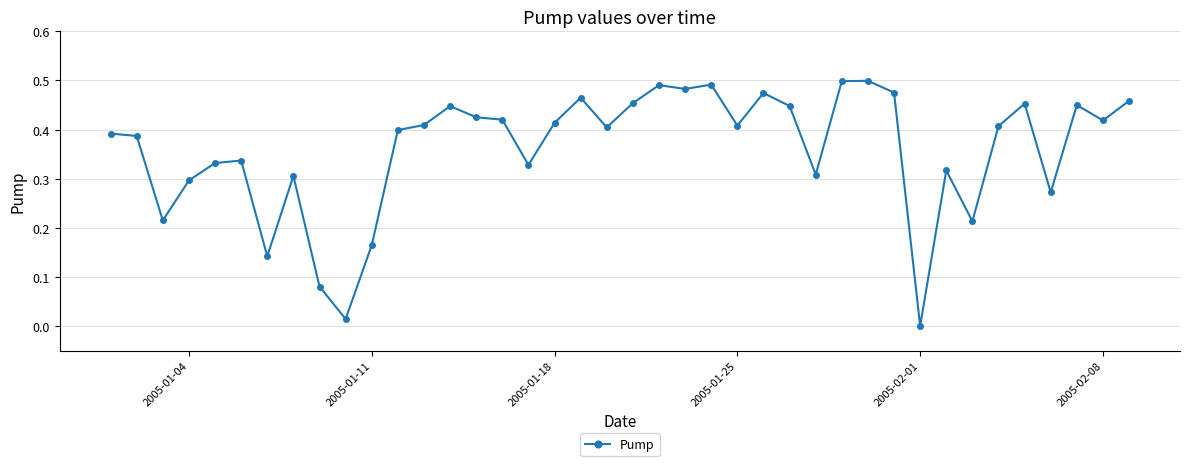

True or false: the data has more than 2 interior local peaks.

True